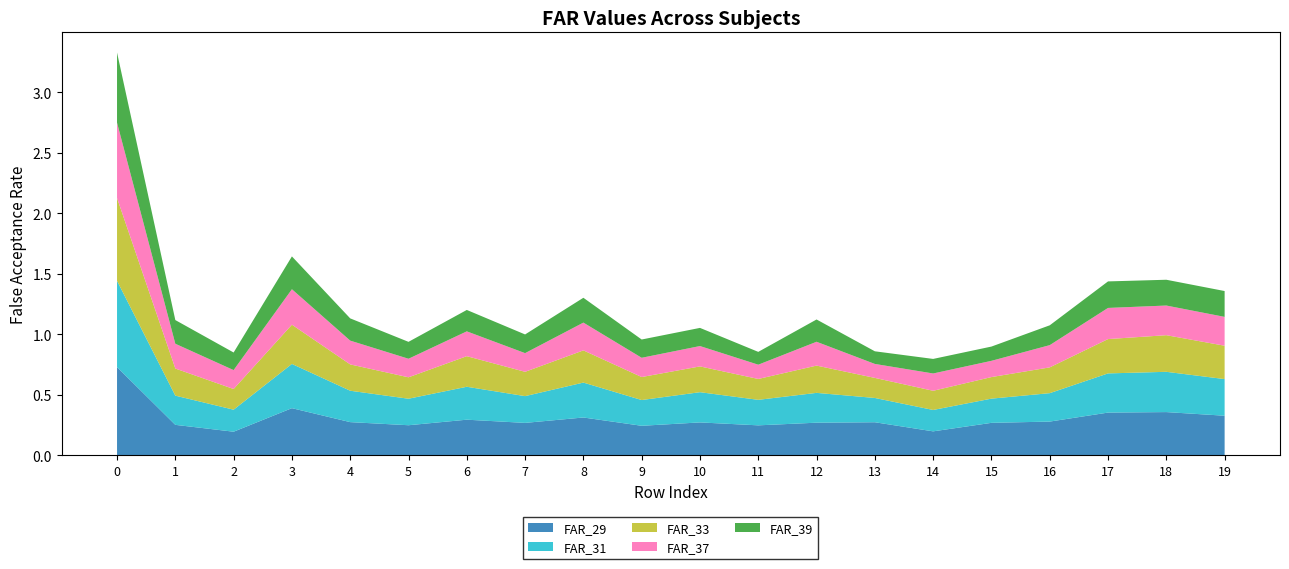

Reading left to right, what are all the values shown in this chart?

FAR_29: 0.7	0.3	0.2	0.4	0.3	0.2	0.3	0.3	0.3	0.2	0.3	0.2	0.3	0.3	0.2	0.3	0.3	0.4	0.4	0.3
FAR_31: 0.7	0.2	0.2	0.4	0.3	0.2	0.3	0.2	0.3	0.2	0.2	0.2	0.2	0.2	0.2	0.2	0.2	0.3	0.3	0.3
FAR_33: 0.7	0.2	0.2	0.3	0.2	0.2	0.3	0.2	0.3	0.2	0.2	0.2	0.2	0.2	0.2	0.2	0.2	0.3	0.3	0.3
FAR_37: 0.6	0.2	0.2	0.3	0.2	0.2	0.2	0.2	0.2	0.2	0.2	0.1	0.2	0.1	0.1	0.1	0.2	0.3	0.2	0.2
FAR_39: 0.6	0.2	0.1	0.3	0.2	0.1	0.2	0.2	0.2	0.2	0.1	0.1	0.2	0.1	0.1	0.1	0.2	0.2	0.2	0.2